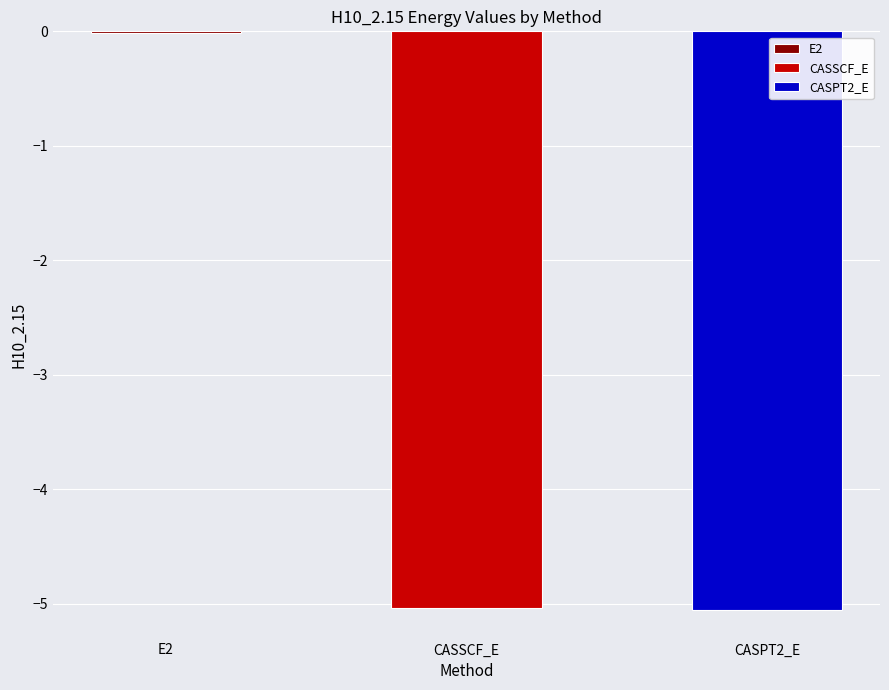

What position from the left is E2?

1